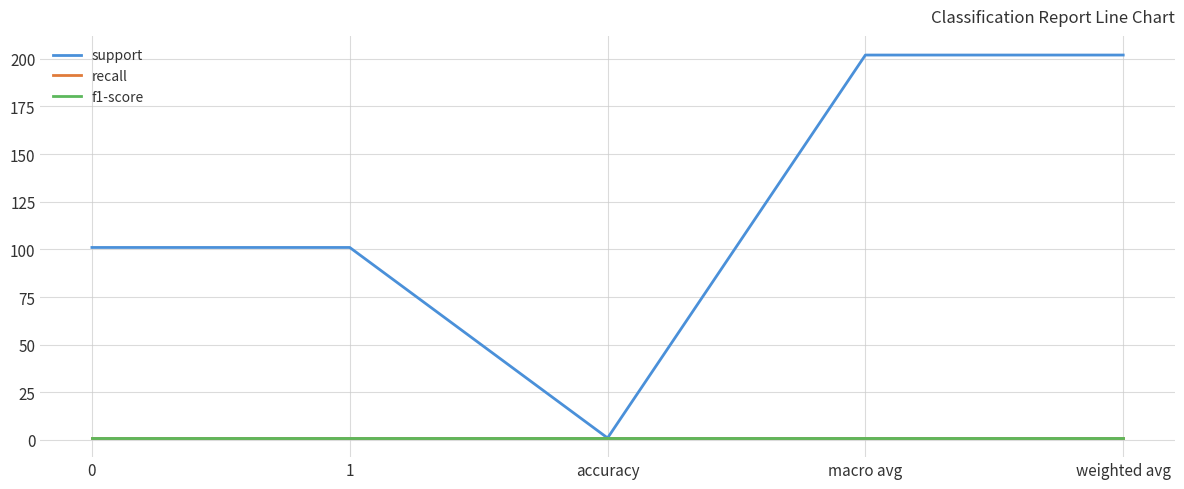

True or false: f1-score has more than 2 interior local peaks.

False